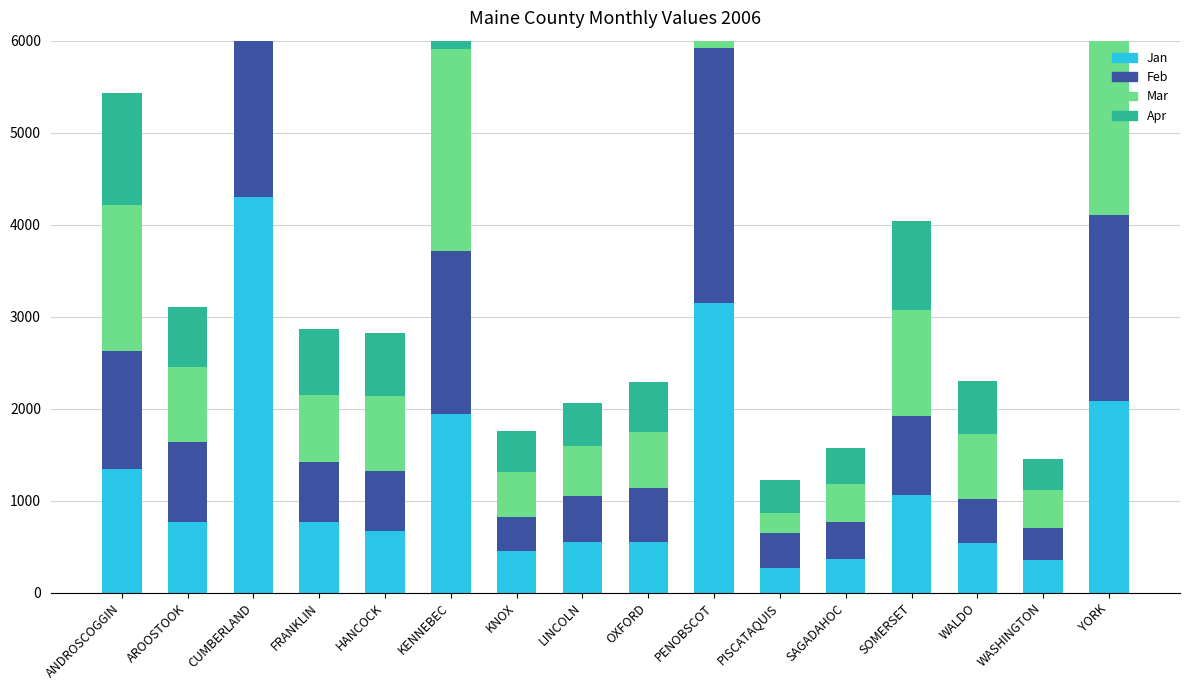

Reading left to right, list all the values displayed in this chart.

Jan: 1348.1	762.2	4303.2	769.4	664.5	1943.6	453.4	551.6	548.9	3151.6	268.9	361.5	1064.8	541.6	349.2	2082.4
Feb: 1280.4	877.4	4406.5	651.5	654.5	1771.3	371.6	493.4	583.3	2767.3	375.9	405.3	855.7	475.4	351.4	2017.7
Mar: 1589.9	811.6	4977.3	725.1	816.4	2199.3	487.0	544.7	614.4	3081.8	223.0	411.0	1146.7	706.6	410.8	2231.9
Apr: 1211.0	654.2	4571.5	717.3	690.3	1910.4	448.9	475.1	545.2	2862.0	356.4	391.9	972.7	580.0	345.8	2119.3